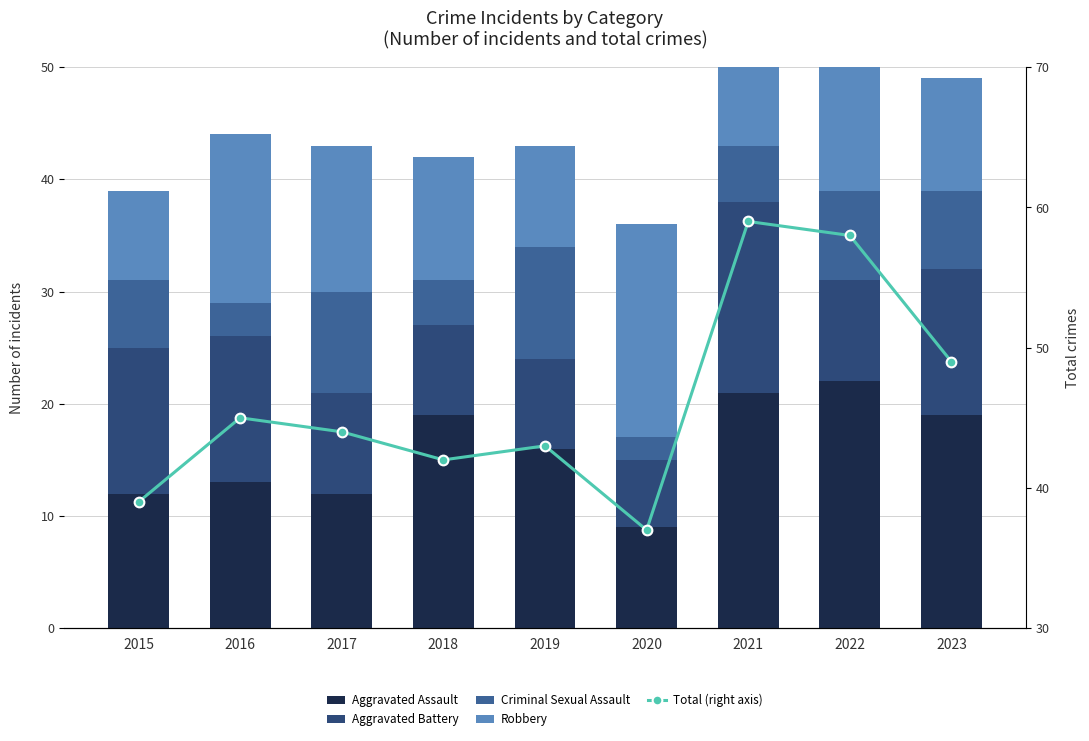

What is the highest value of the Criminal Sexual Assault series?

10